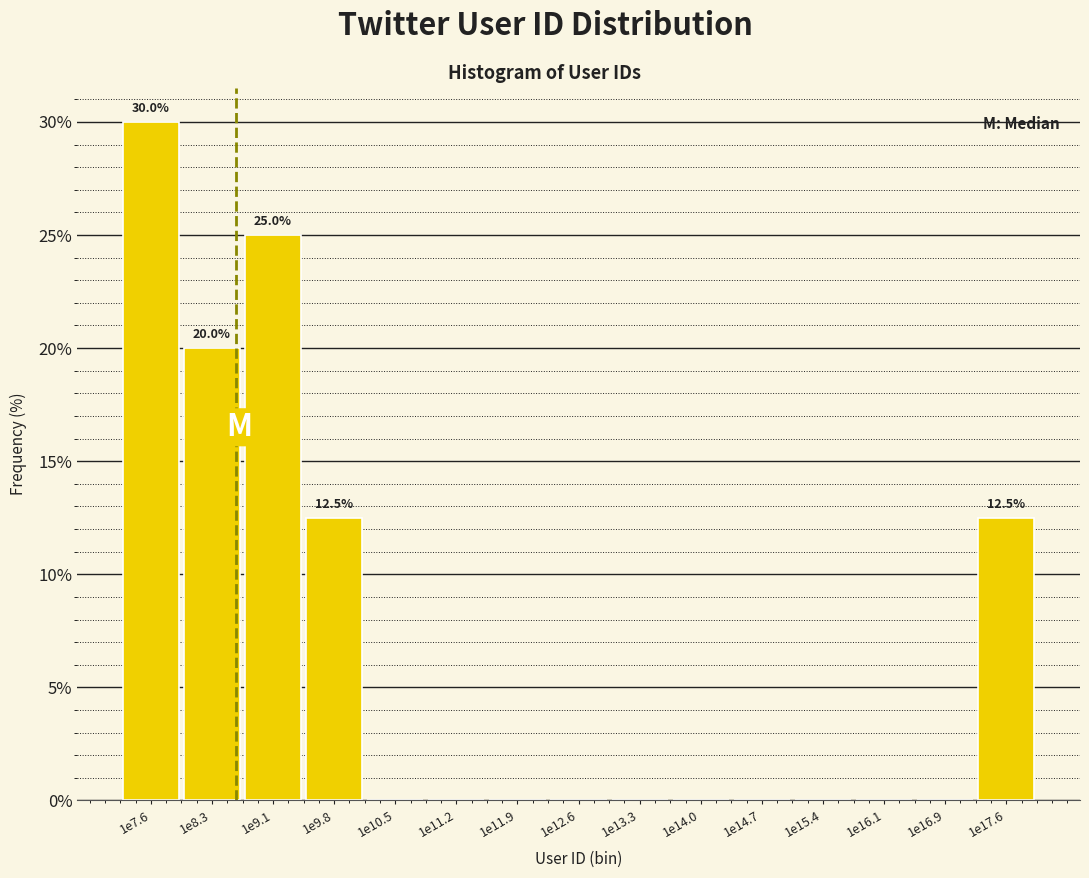

Reading right to left, extract all data points from this chart.

1e17.6=12.5	1e16.9=0.0	1e16.1=0.0	1e15.4=0.0	1e14.7=0.0	1e14.0=0.0	1e13.3=0.0	1e12.6=0.0	1e11.9=0.0	1e11.2=0.0	1e10.5=0.0	1e9.8=12.5	1e9.1=25.0	1e8.3=20.0	1e7.6=30.0